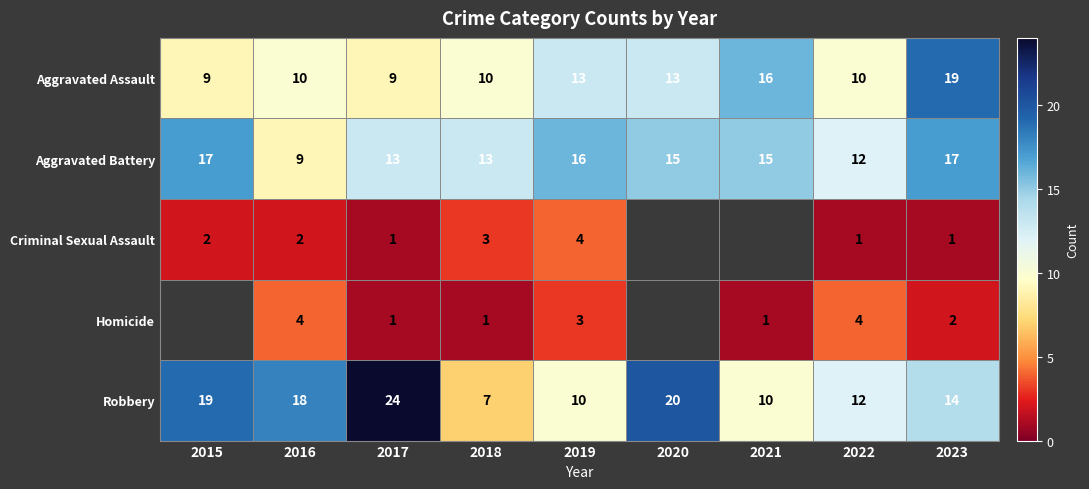

At which label does Robbery first exceed 14?

2015